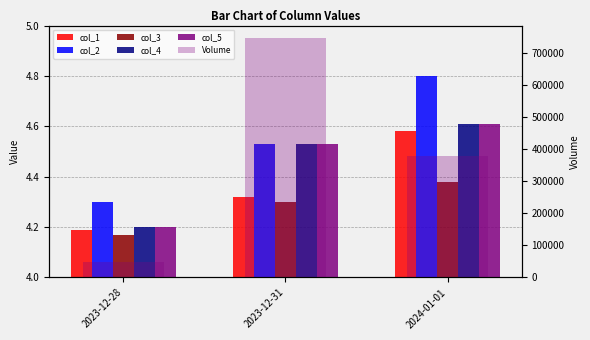

What is the minimum value shown in the chart?

4.2